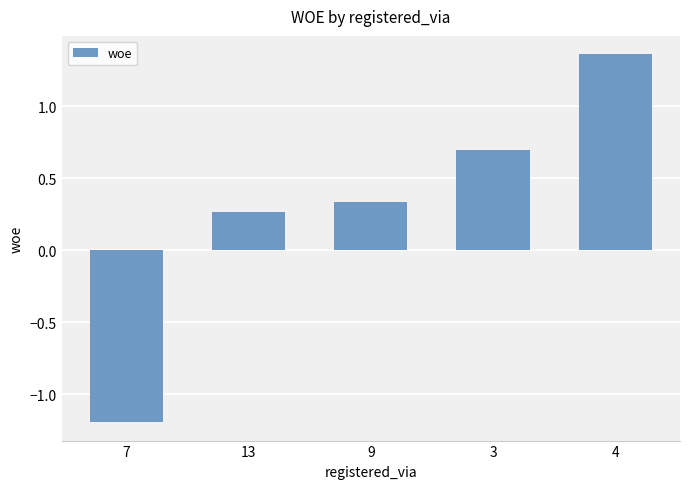

What is the change in value from 13 to 3?

+0.4